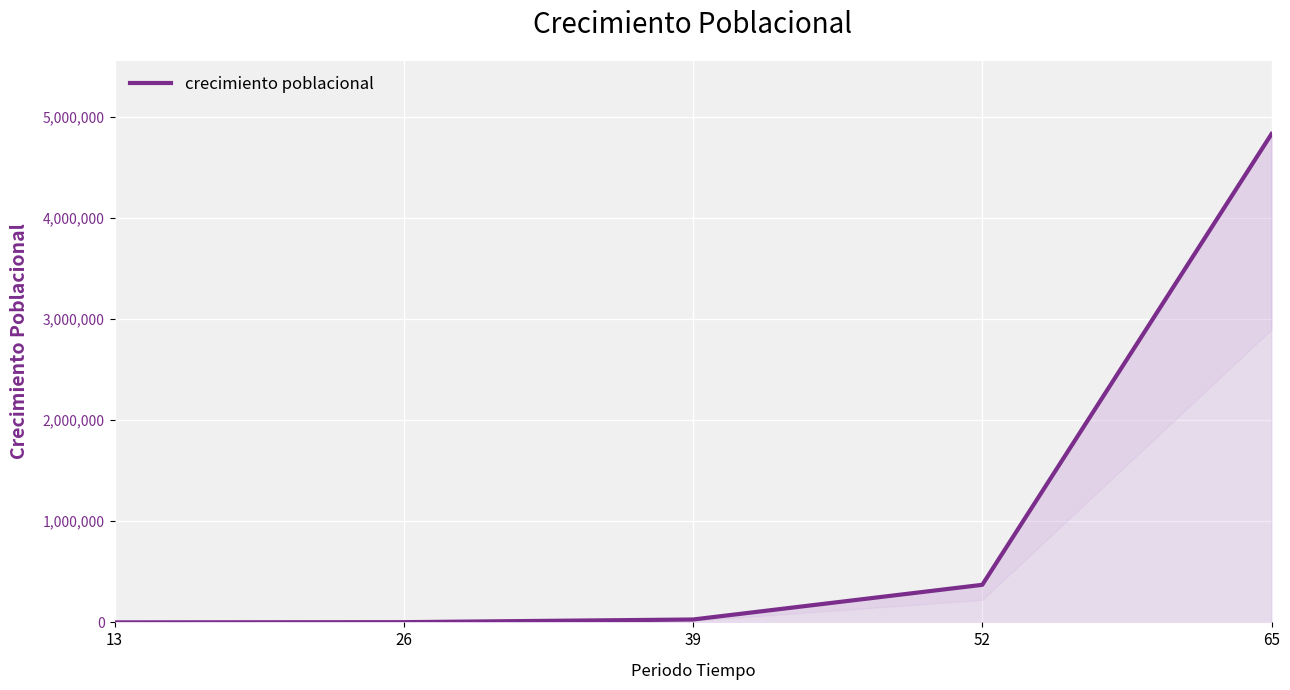

What is the difference between the values at 13 and 26?

2028